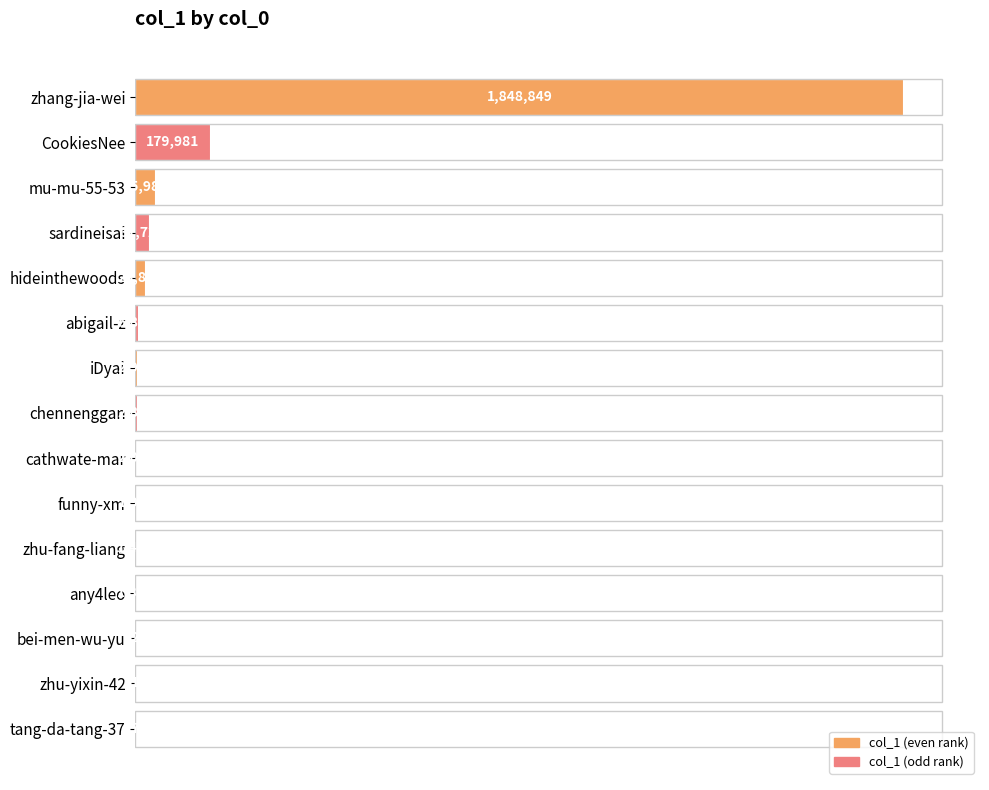

Are the bars horizontal?

Yes